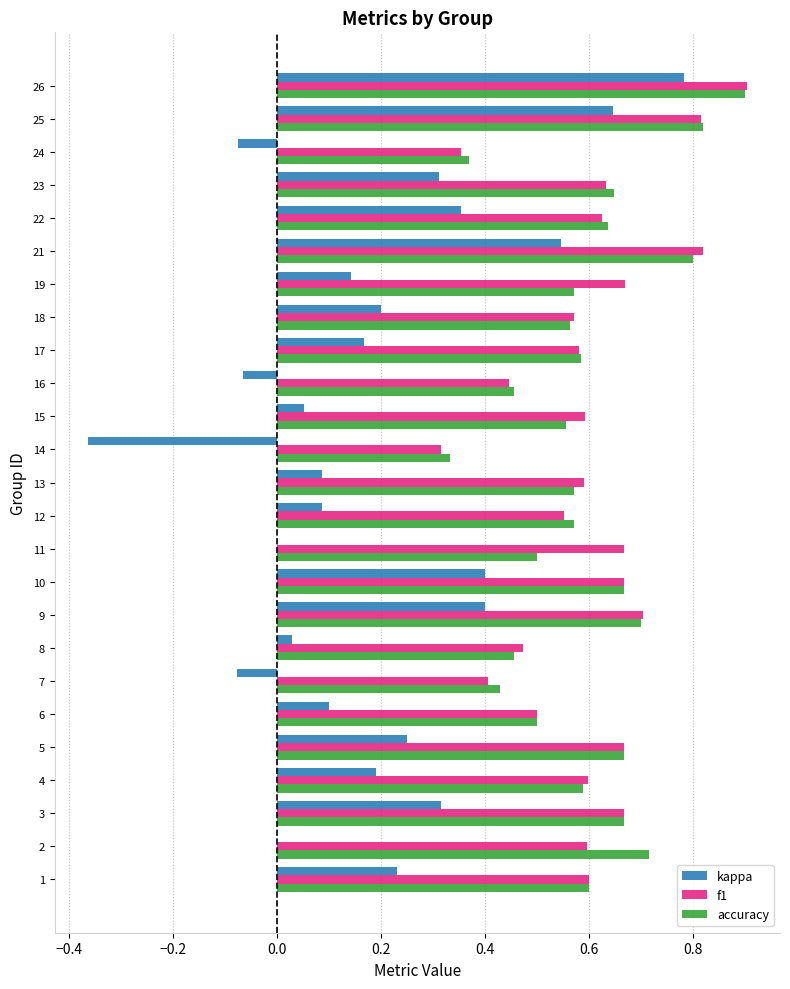

Where is accuracy nearest to the value 0?

14